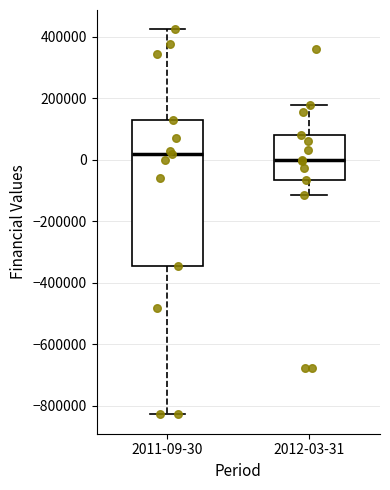

Reading left to right, read every box against the y-axis: the position of its median line, the range the box covers, and the ends of its whiskers. The values are not printed on the chart, so give them approximately, as read against the axis.

2011-09-30: median 20000, box -340000 to 120000, whiskers -820000 to 420000
2012-03-31: median 0, box -60000 to 80000, whiskers -120000 to 180000